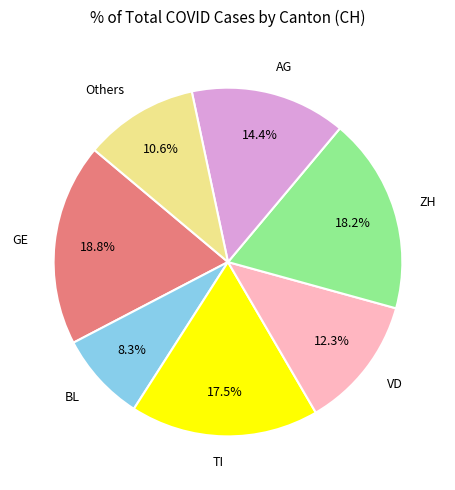

What is the ratio of the value at VD to the value at BL?

1.5